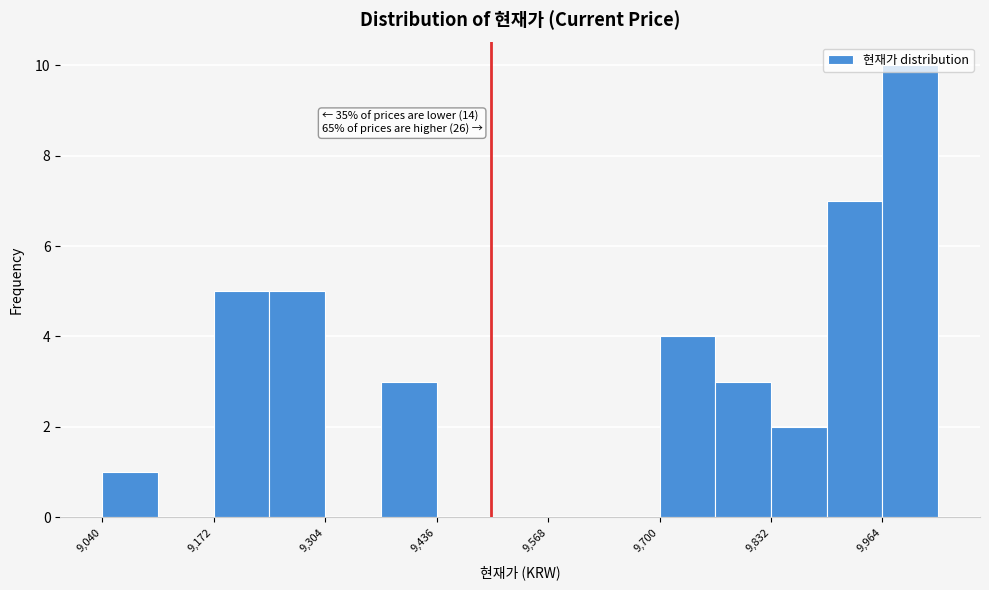

Read against the x-axis, roughly where is the centre of the tallest bar?

10000